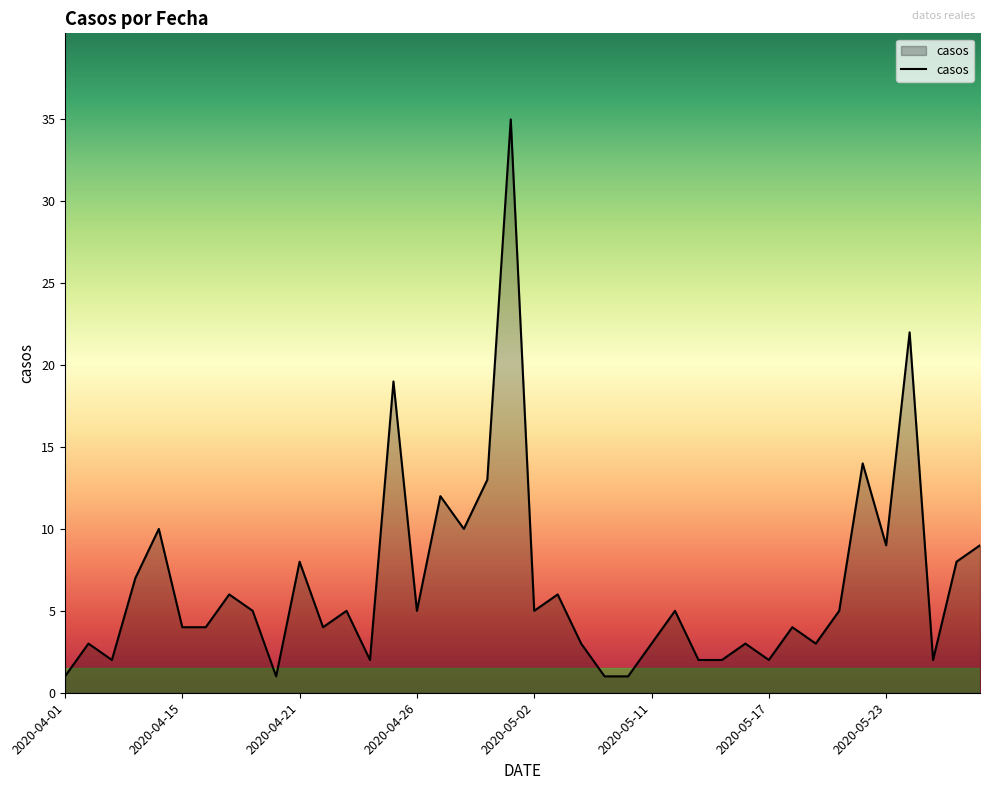

What is the sum of all values?

265